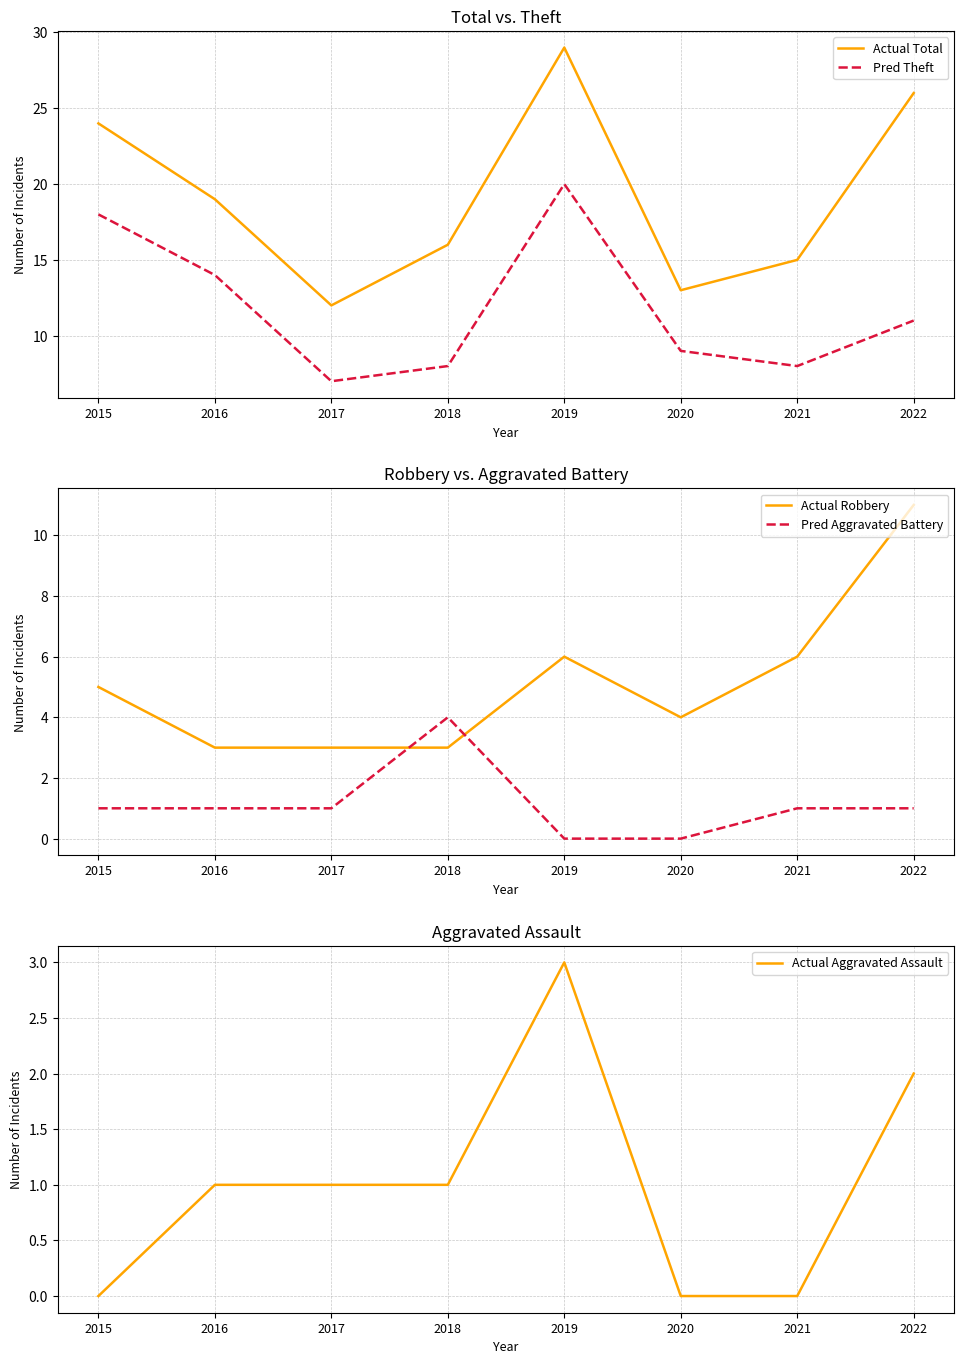

True or false: Actual Total and Pred Theft cross at least once.

False